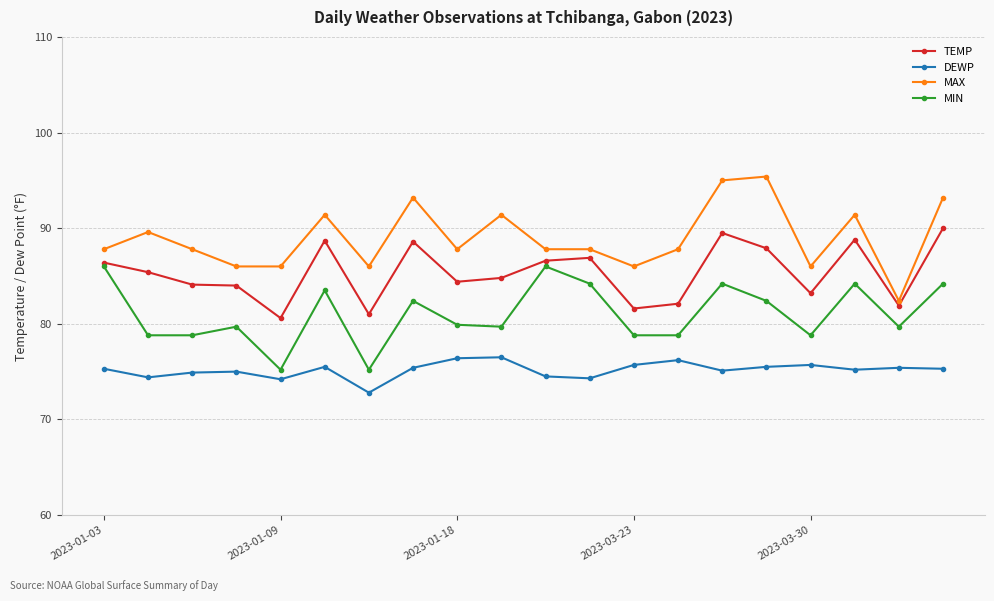

List the series in order of their peak value, highest first.

MAX, TEMP, MIN, DEWP